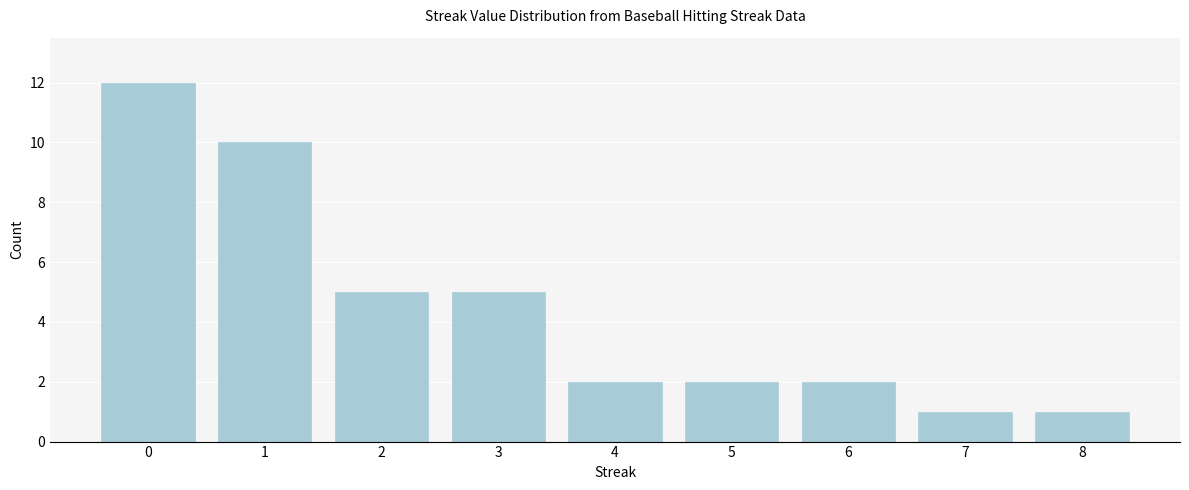

Reading right to left, list all the values displayed in this chart.

8=1	7=1	6=2	5=2	4=2	3=5	2=5	1=10	0=12